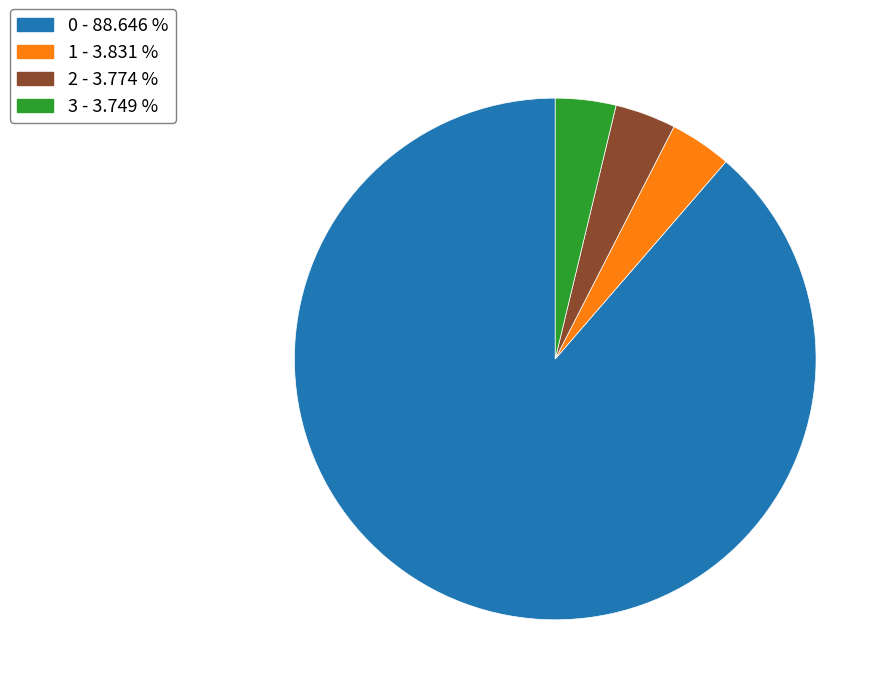

Is it true that 3 is 12% of the pie?

False